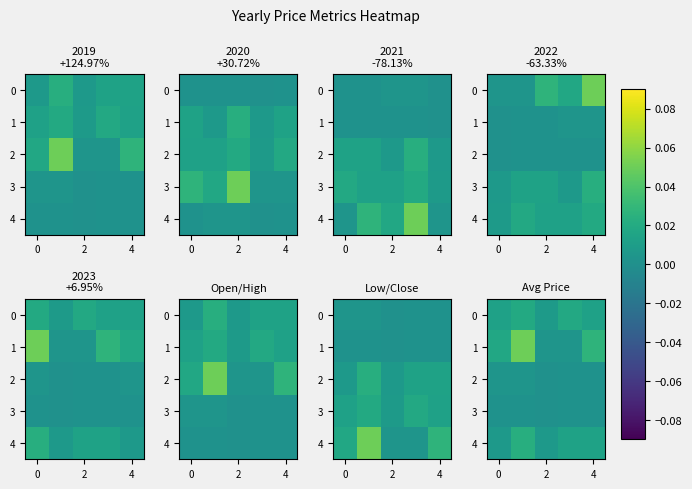

The row_2 series shows 0.0 at −2. True or false?

False